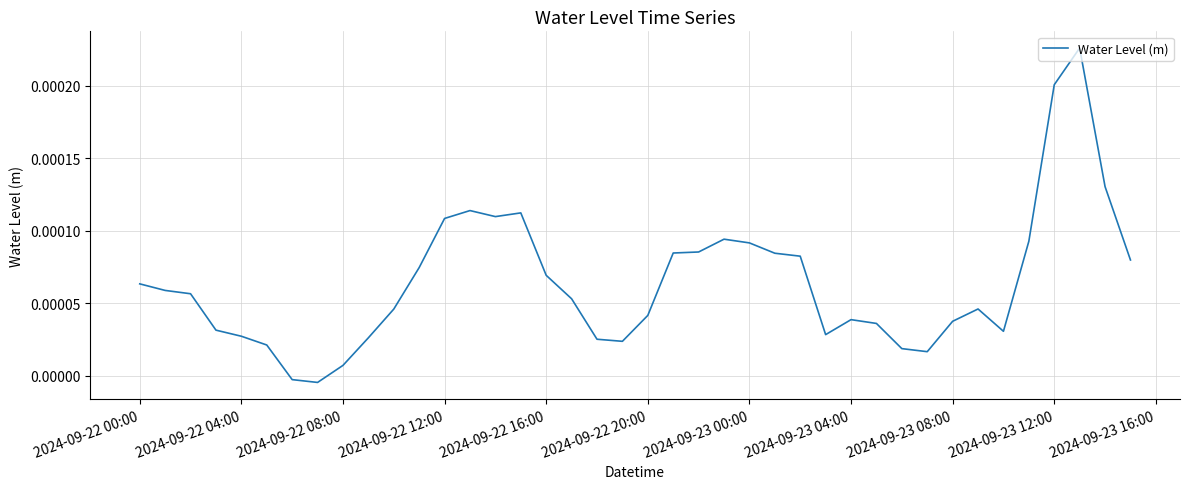

Does the chart have visible grid lines?

Yes